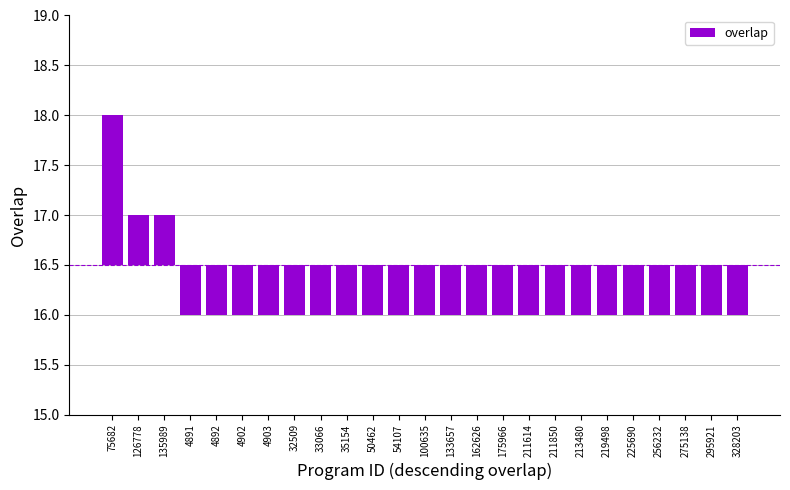

Which label corresponds to the largest value in the chart?

75682